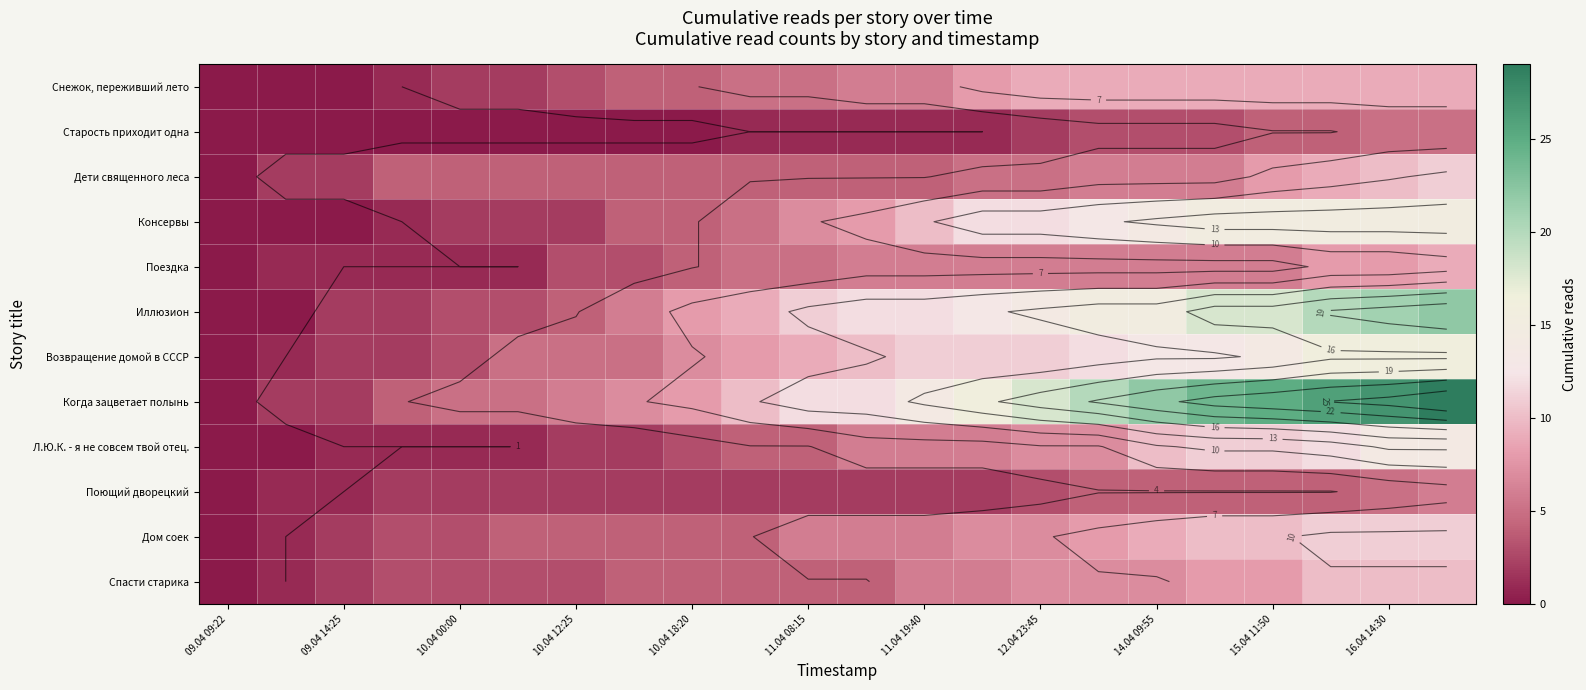

Which category has the lowest value in the Иллюзион series?

09.04 09:22